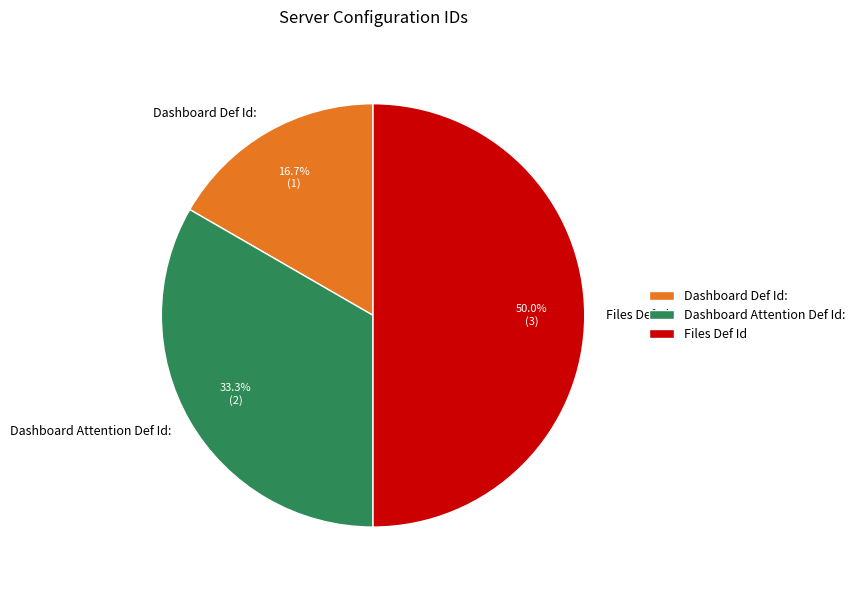

What portion of the pie excludes Files Def Id?

50.0%